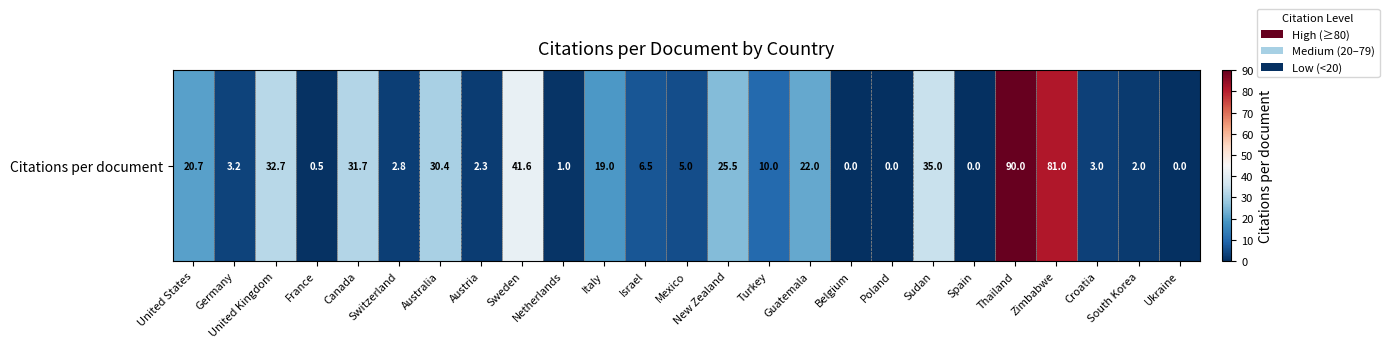

Count the number of data series in this chart.

1